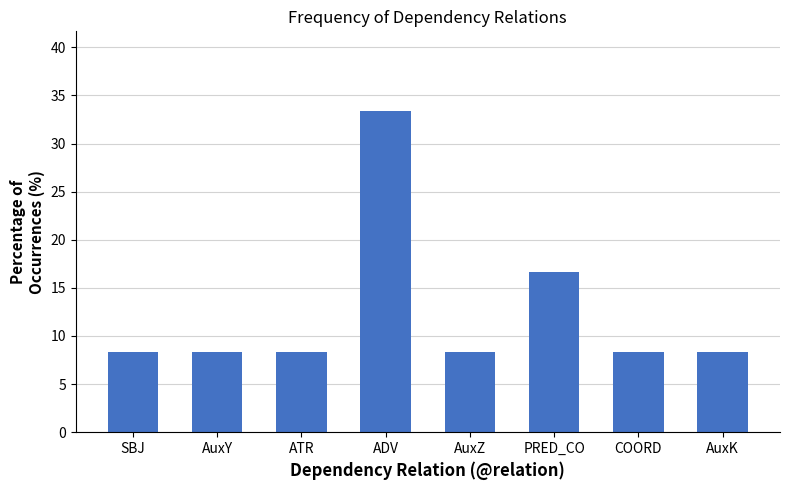

Approximately how many times larger is the value at PRED_CO compared to AuxK?

2.0